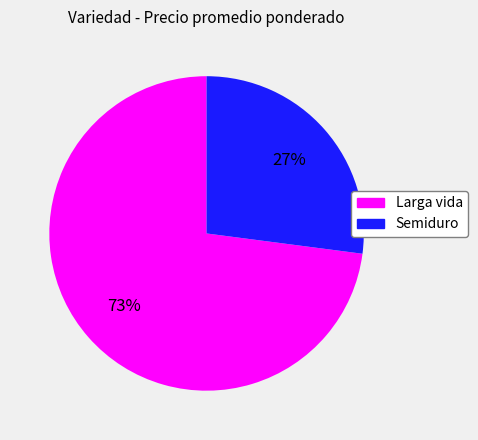

Which category accounts for the majority?

Larga vida